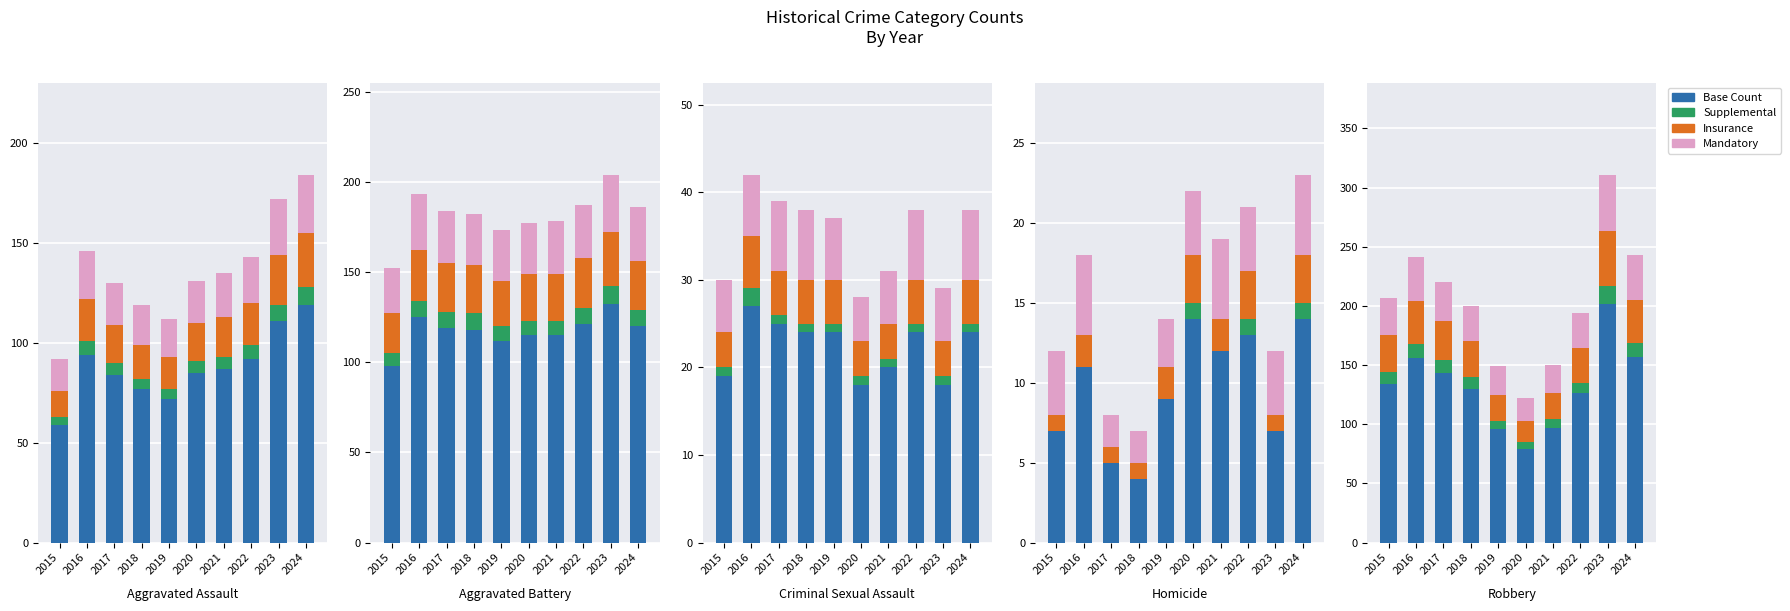

At which label does Mandatory first exceed 32?

2016